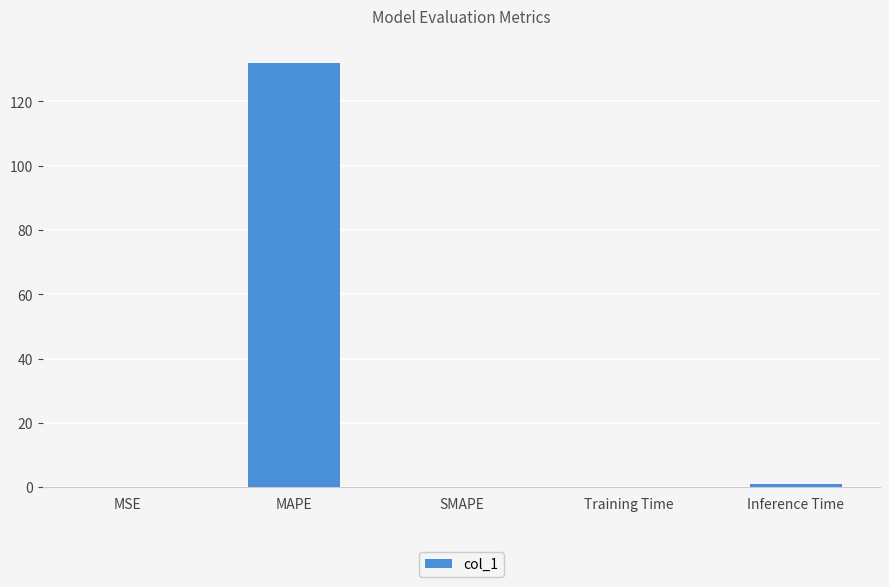

The value at MSE is 0.0. True or false?

True